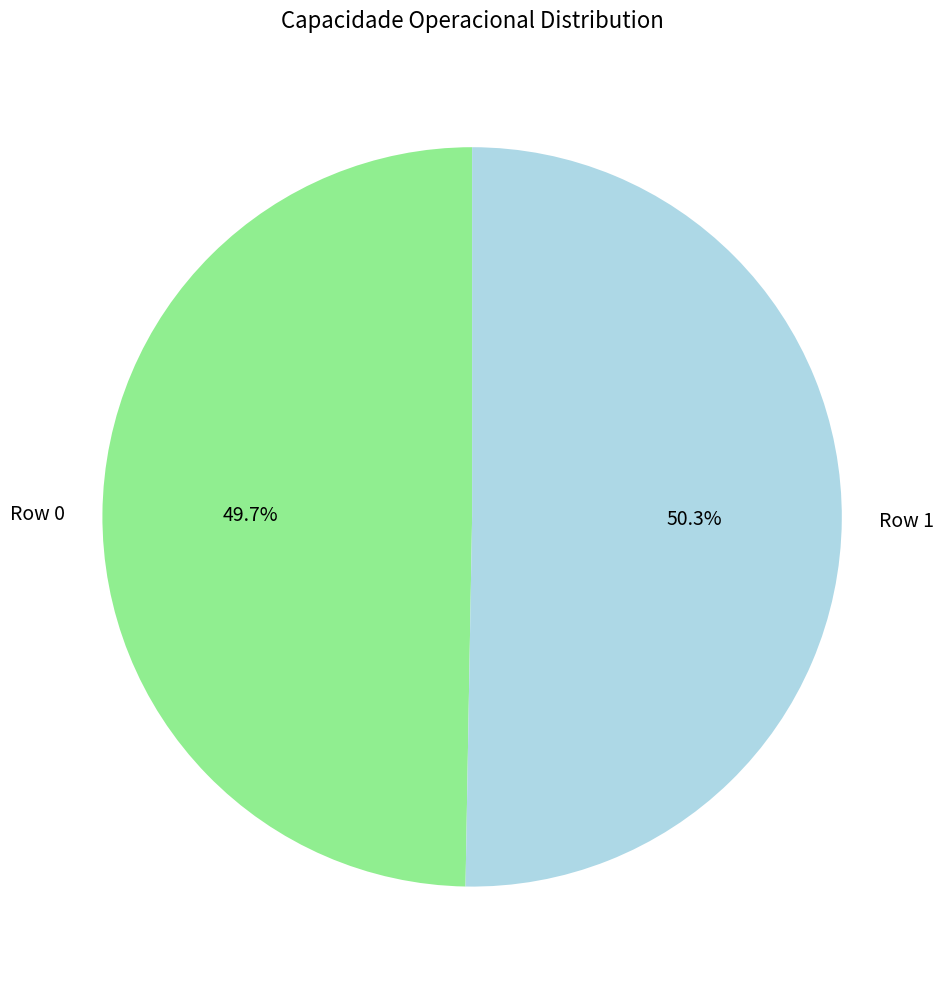

The Row 0 slice represents 36% of the pie. True or false?

False